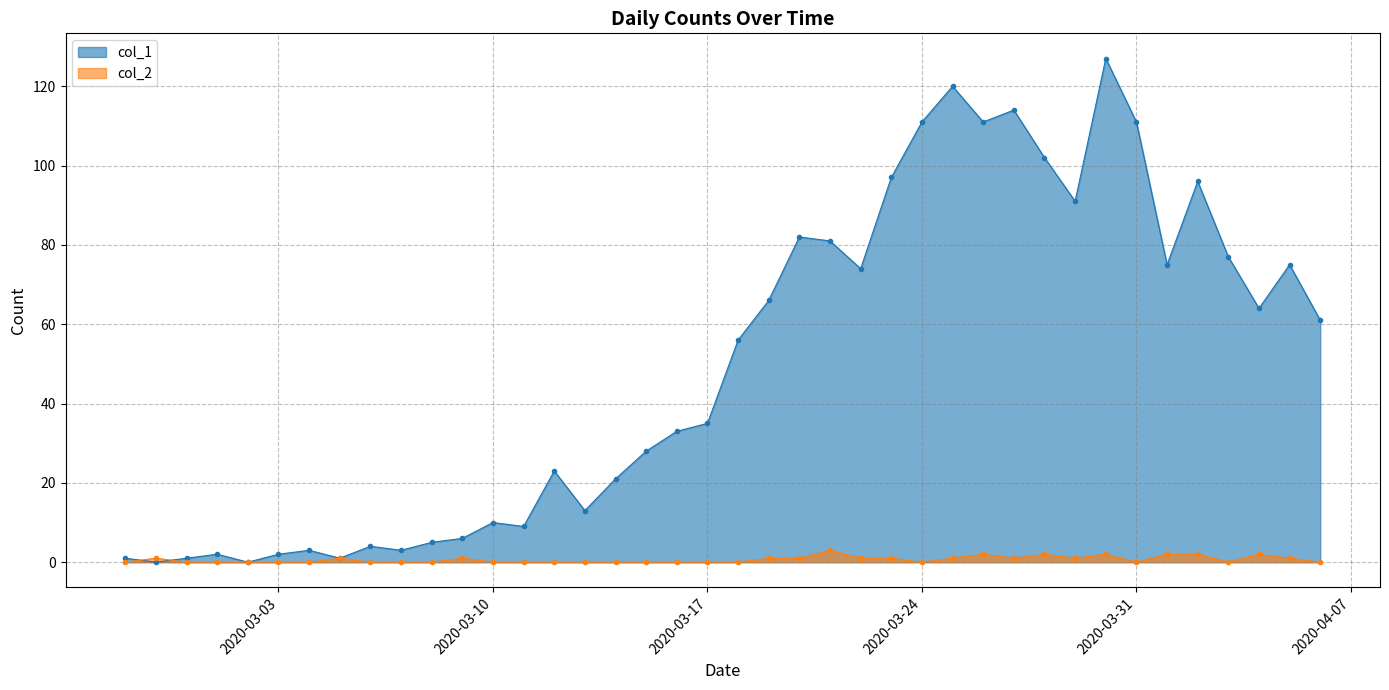

What position from the left is 2020-03-15?

18